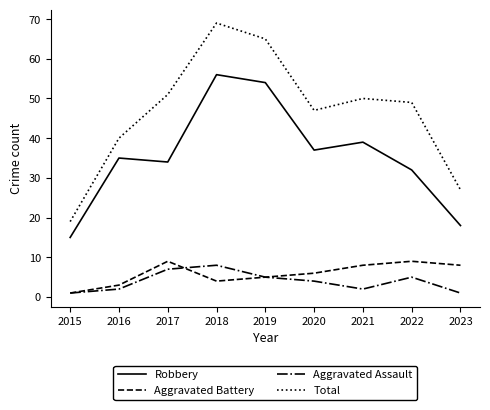

Count the number of categories in the chart.

9